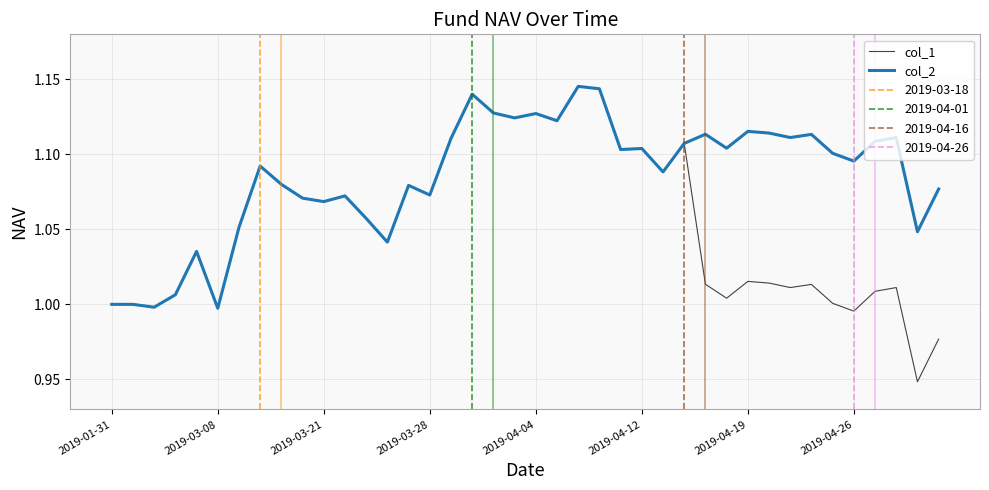

Which series has the largest total across all categories?

col_2